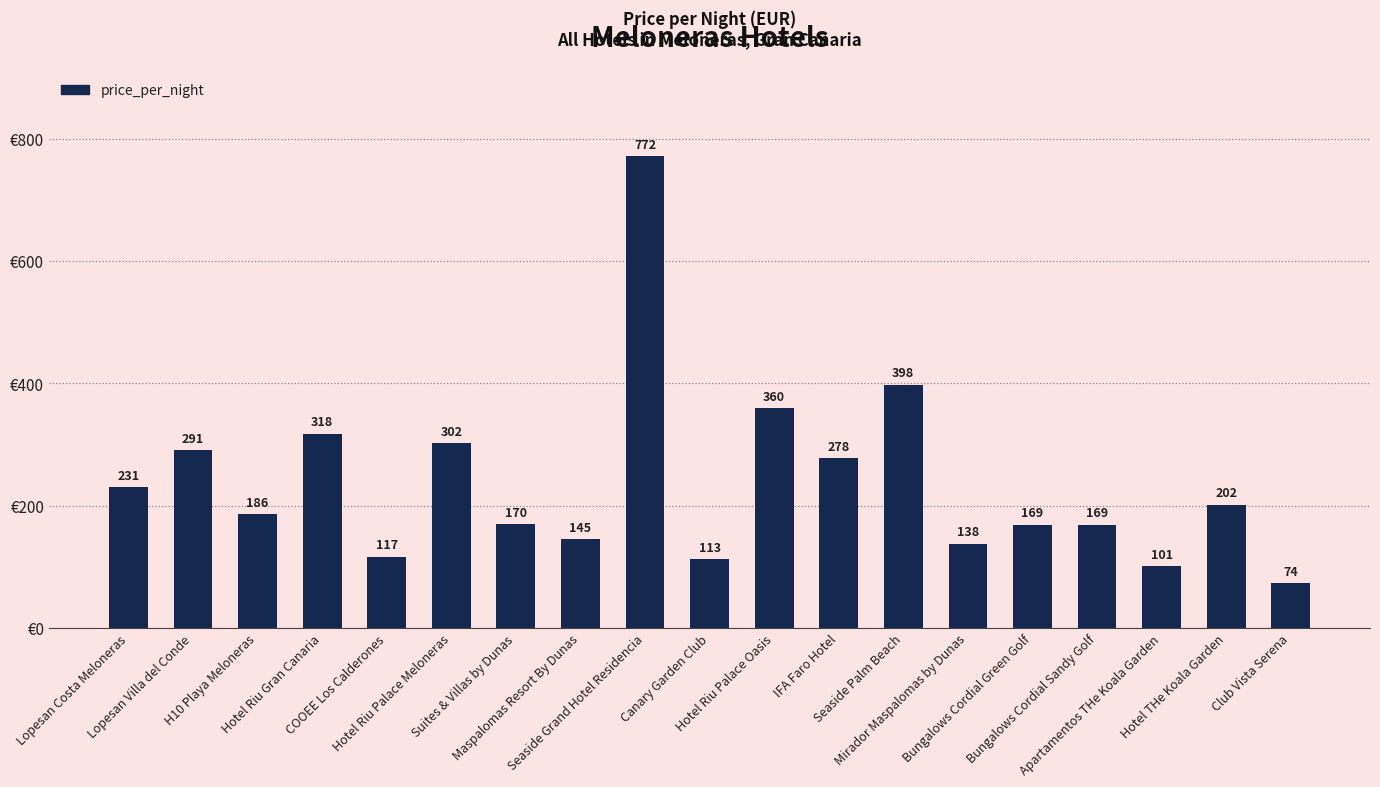

What is the minimum value shown in the chart?

74